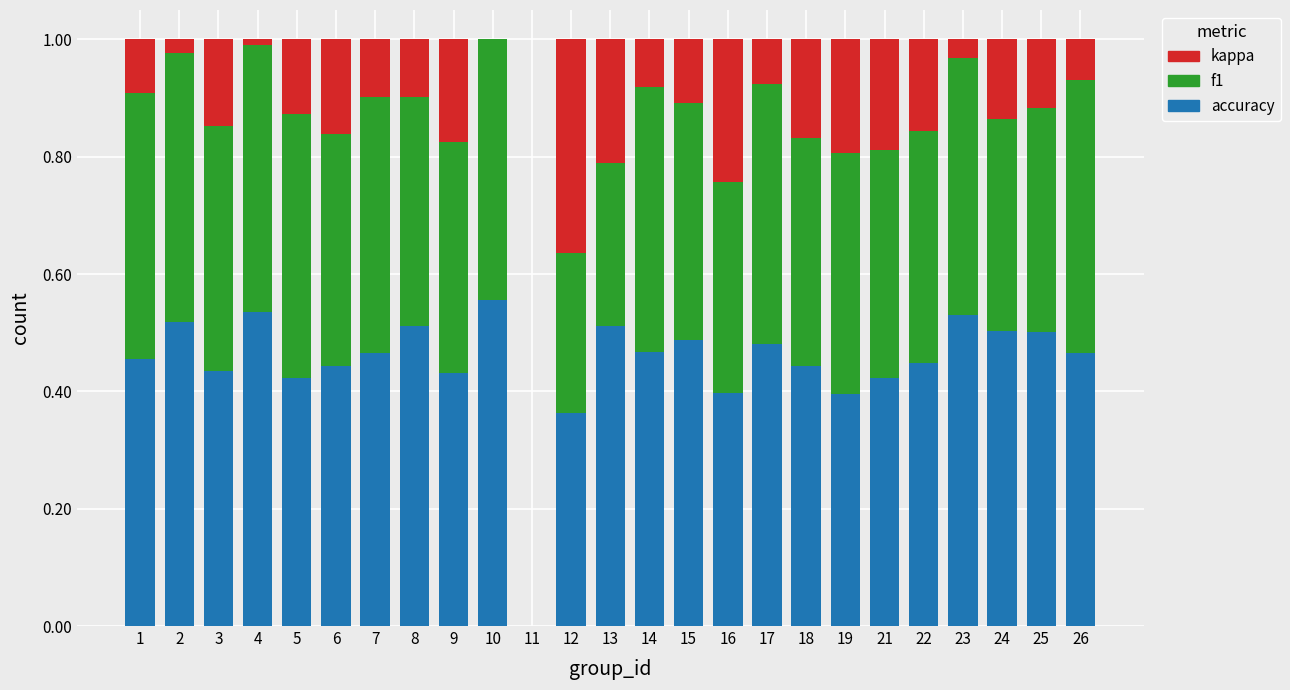

What is the total value across all series at 23?

1.0